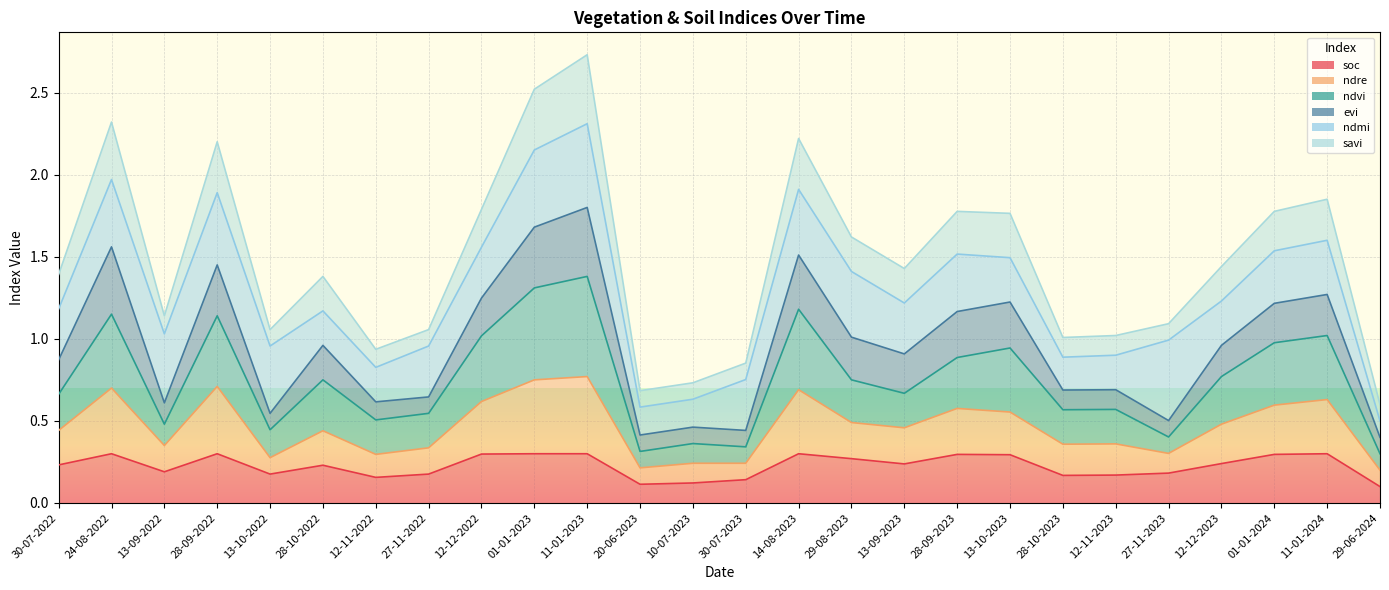

What is the total value across all series at 30-07-2022?

1.4